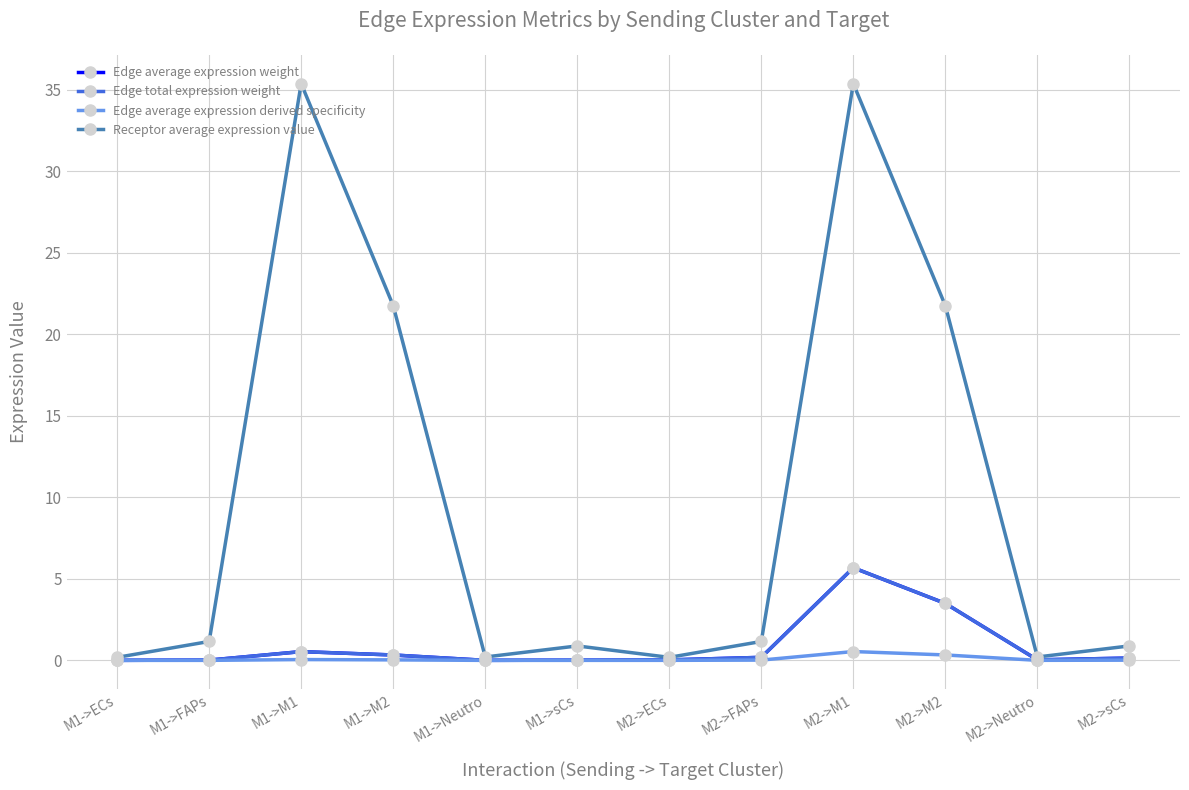

Which series changed the most between M2->FAPs and M2->M2?

Receptor average expression value